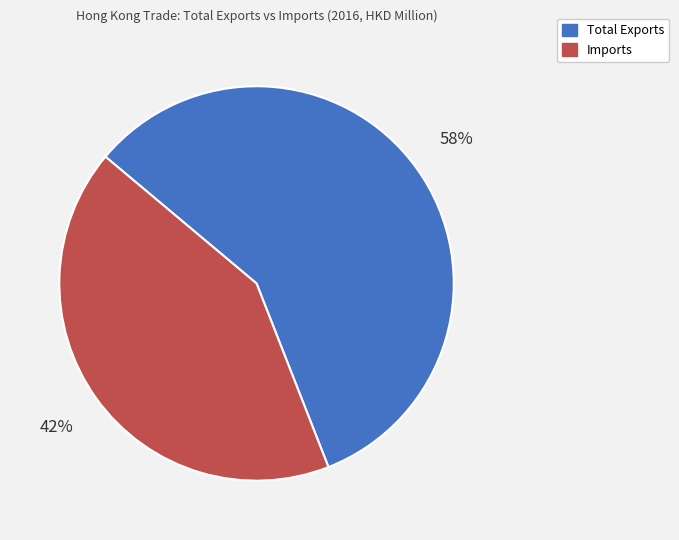

Which category accounts for the majority?

Total Exports